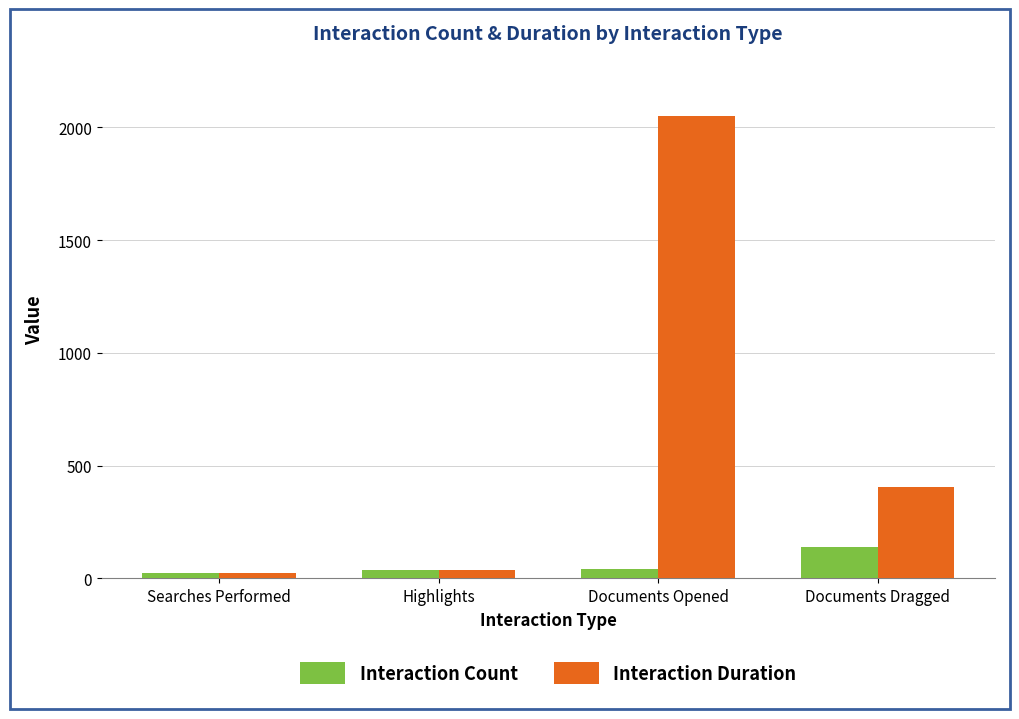

How many groups of bars are there?

4